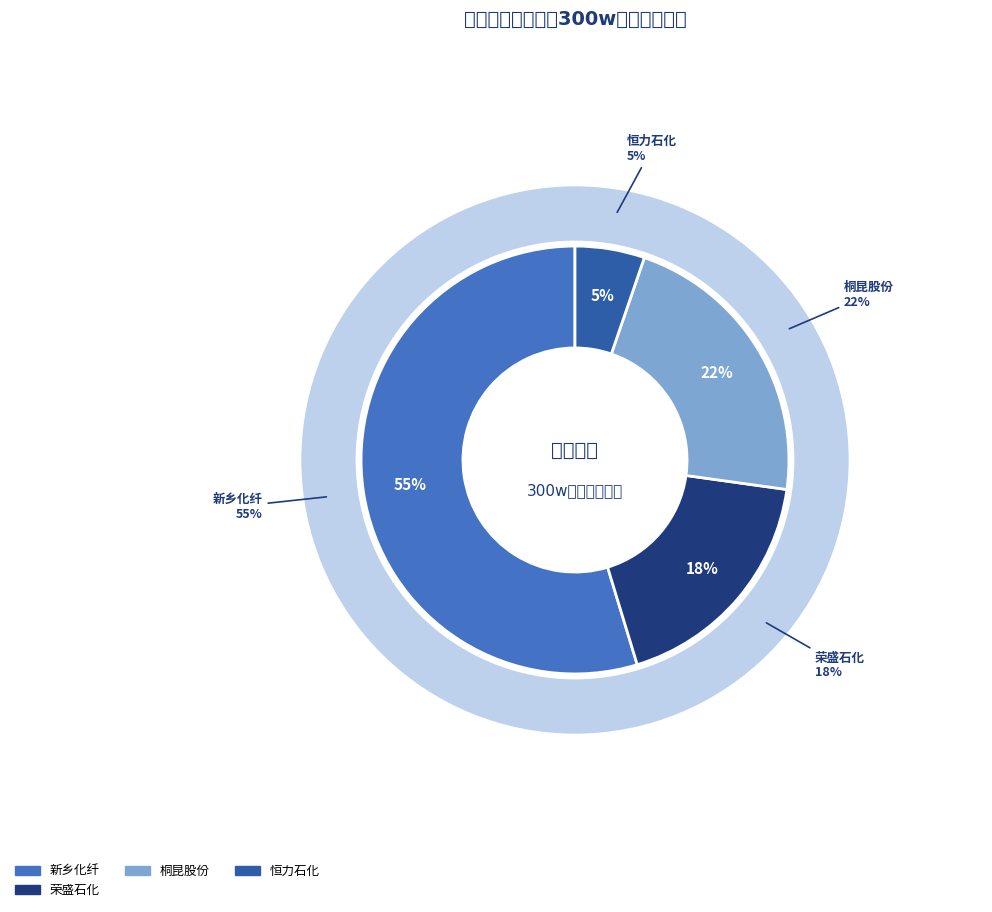

Which category has the biggest portion of the pie?

新乡化纤